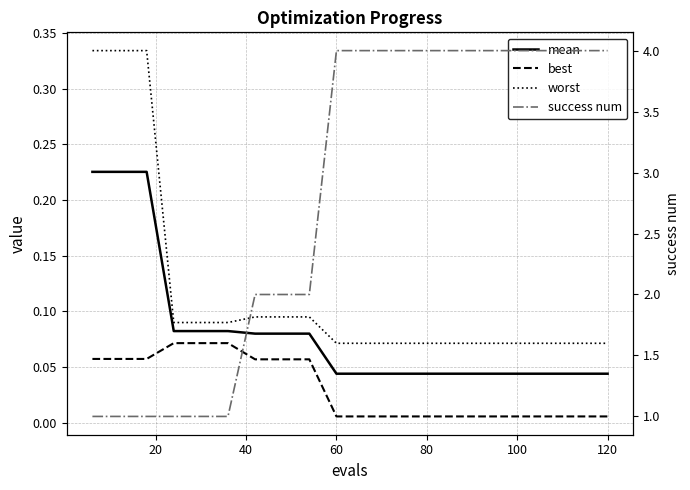

Between 20 and 9, which series saw the biggest shift?

success num